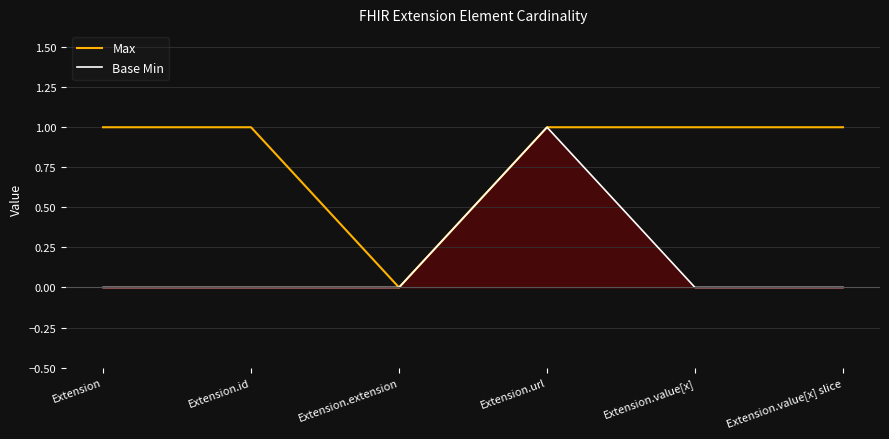

Reading right to left, extract all data points from this chart.

Max: Extension.value[x] slice=1	Extension.value[x]=1	Extension.url=1	Extension.extension=0	Extension.id=1	Extension=1
Base Min: Extension.value[x] slice=0	Extension.value[x]=0	Extension.url=1	Extension.extension=0	Extension.id=0	Extension=0